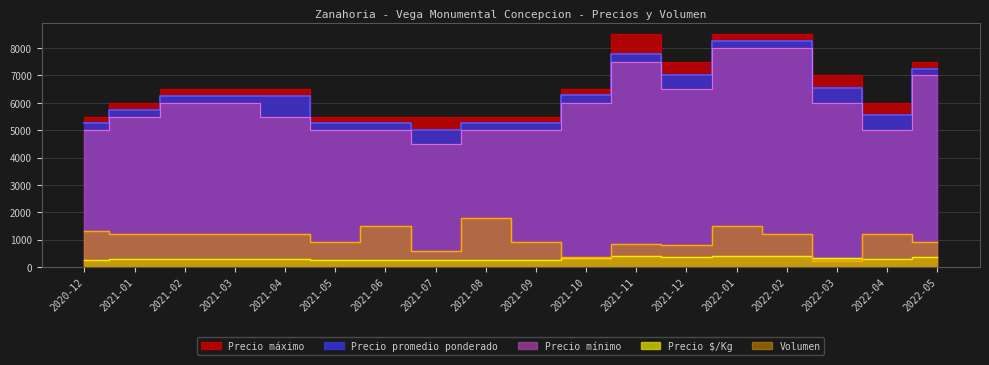

True or false: Volumen and Precio promedio ponderado intersect in this chart.

False